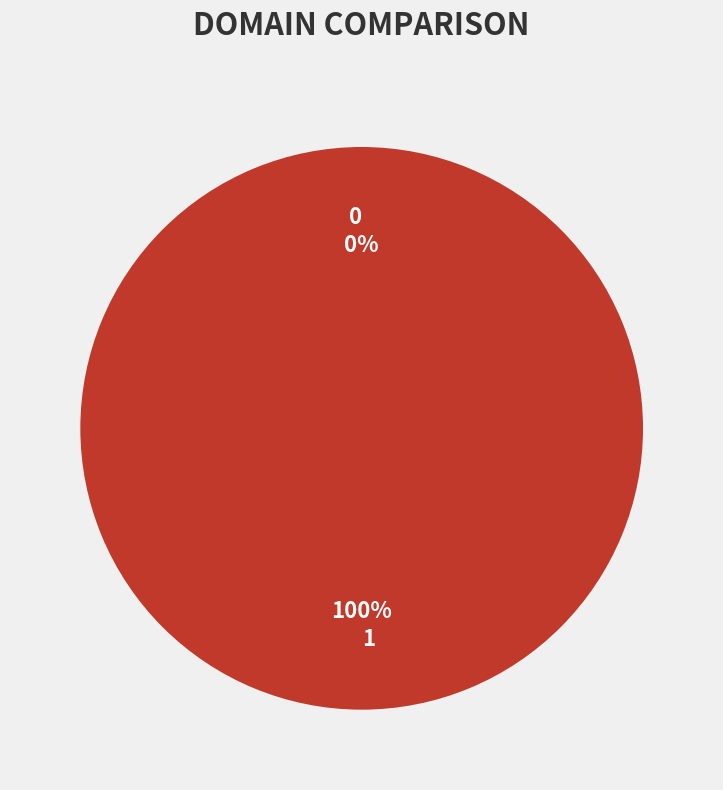

Is it true that 1 is 93% of the pie?

False